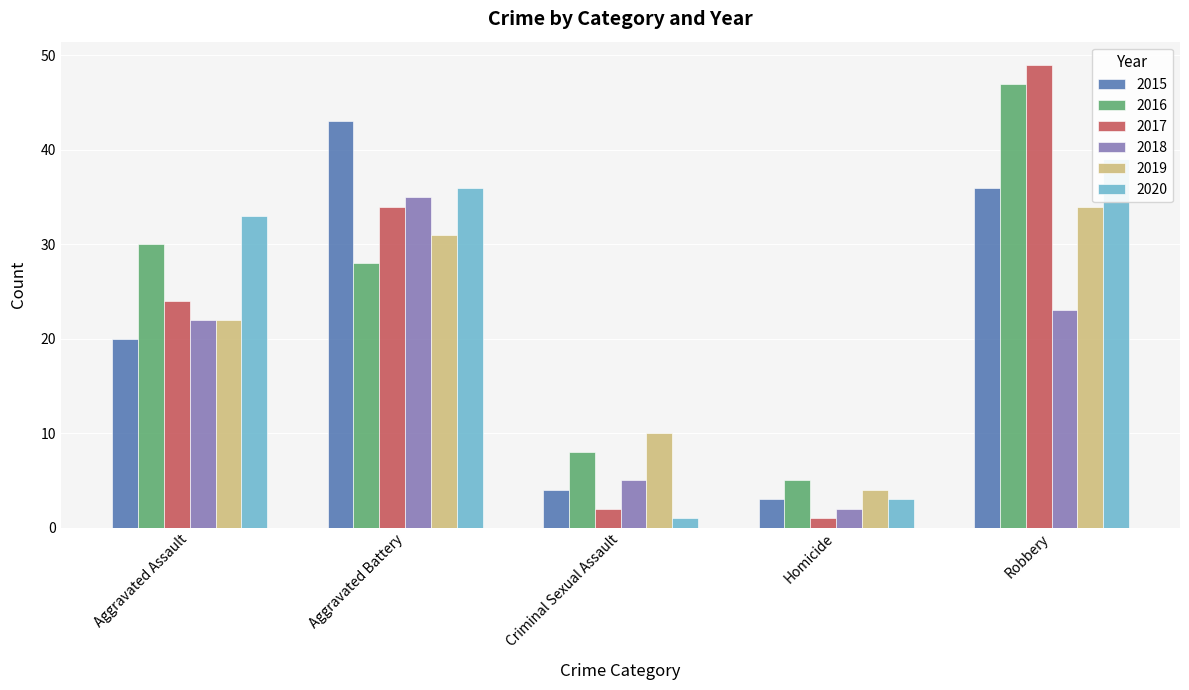

Between Aggravated Assault and Criminal Sexual Assault, which series saw the biggest shift?

2020